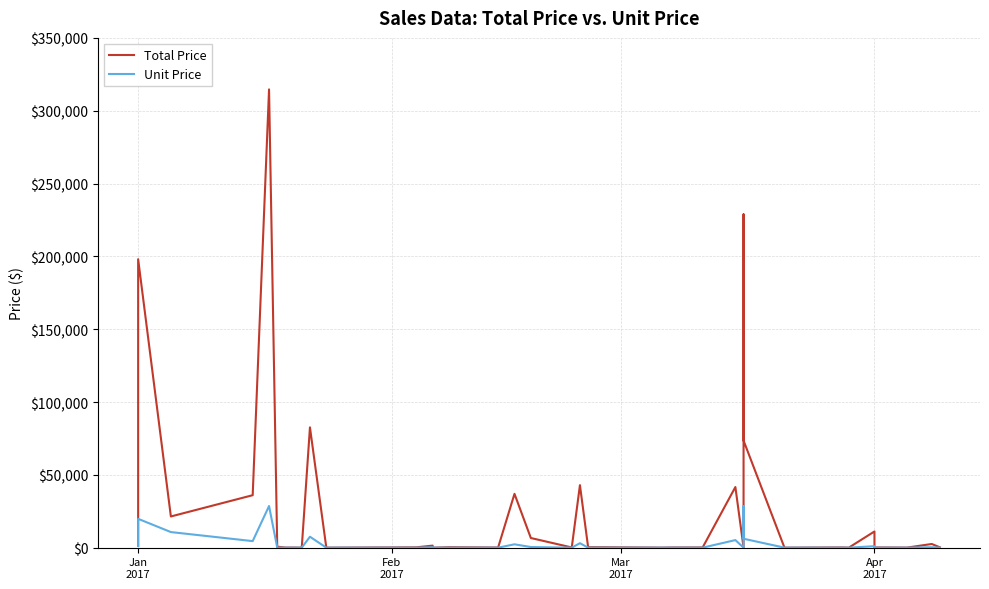

True or false: Unit Price has a value of 11.3 at 11.

False